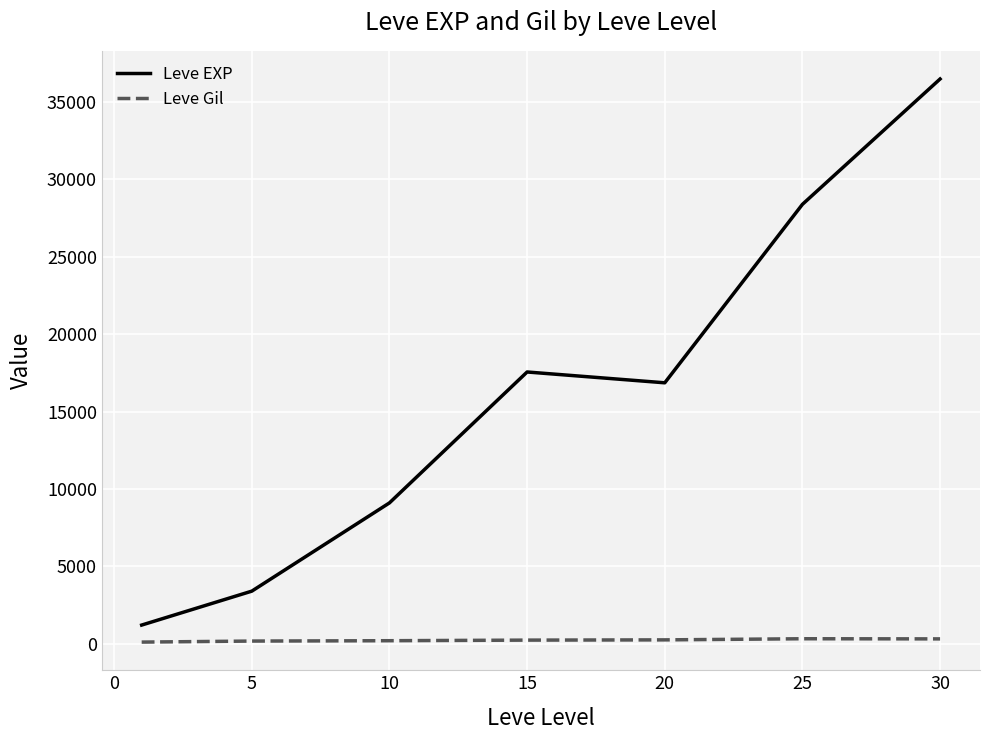

True or false: Leve Gil and Leve EXP intersect in this chart.

False